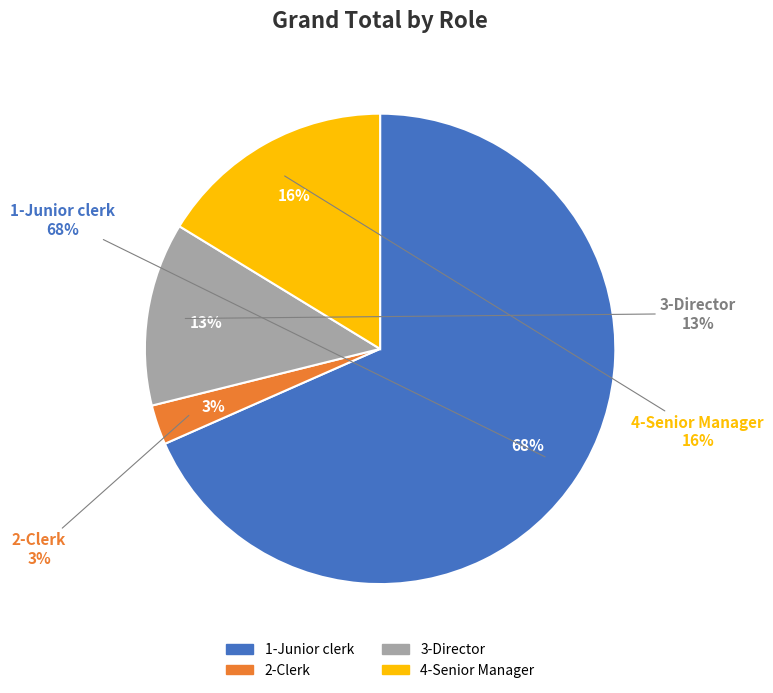

Rank the categories by value from highest to lowest.

1-Junior clerk, 4-Senior Manager, 3-Director, 2-Clerk